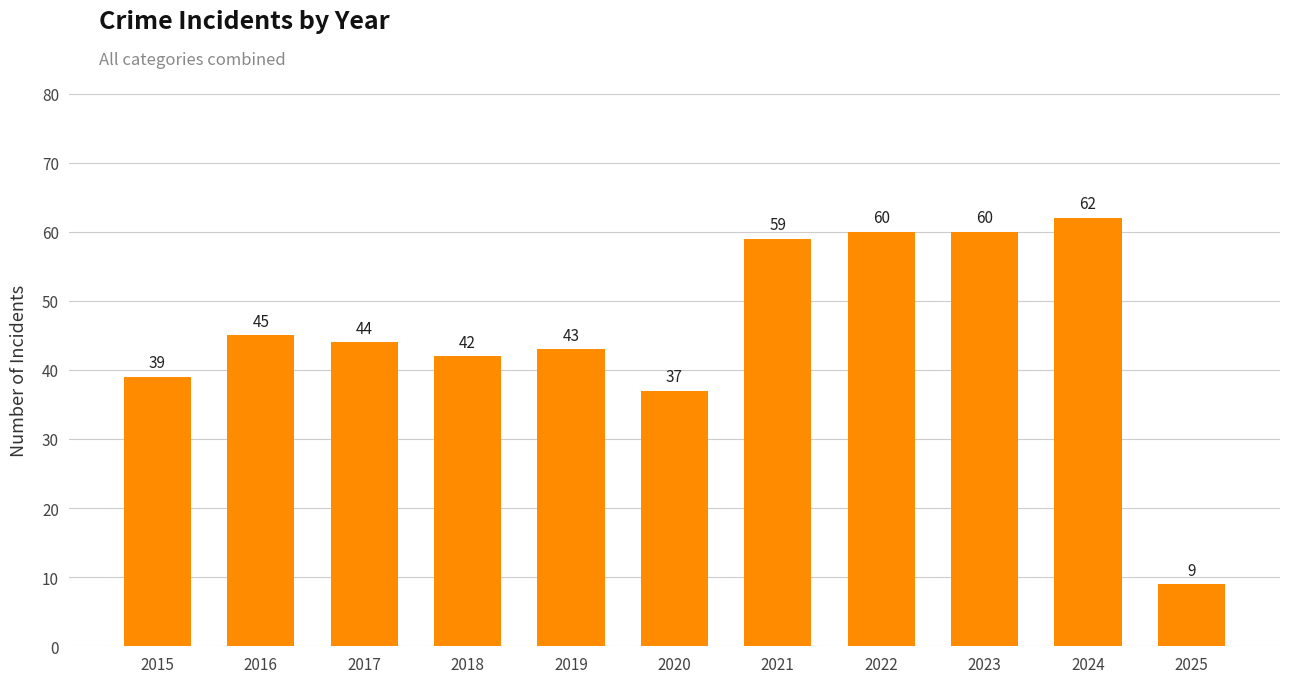

How many bars are there in total?

11